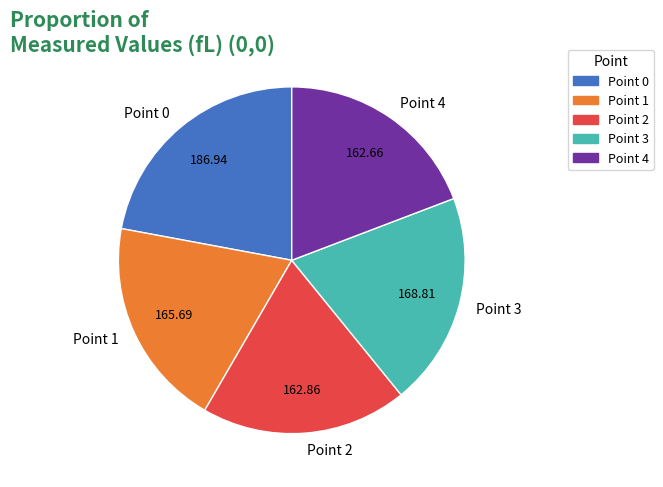

Is there any slice that represents more than half of the pie?

No